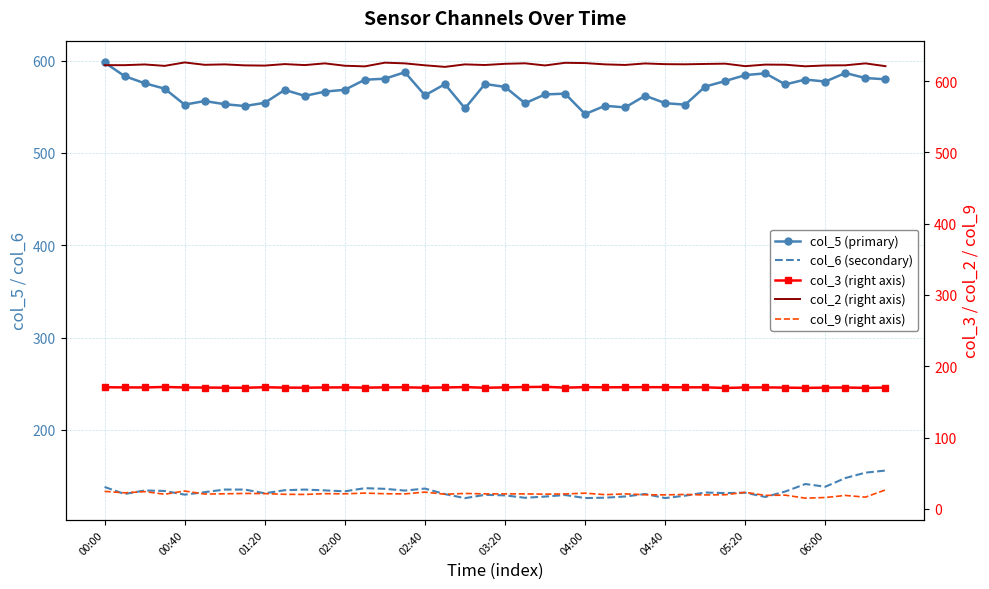

Count the number of categories in the chart.

40